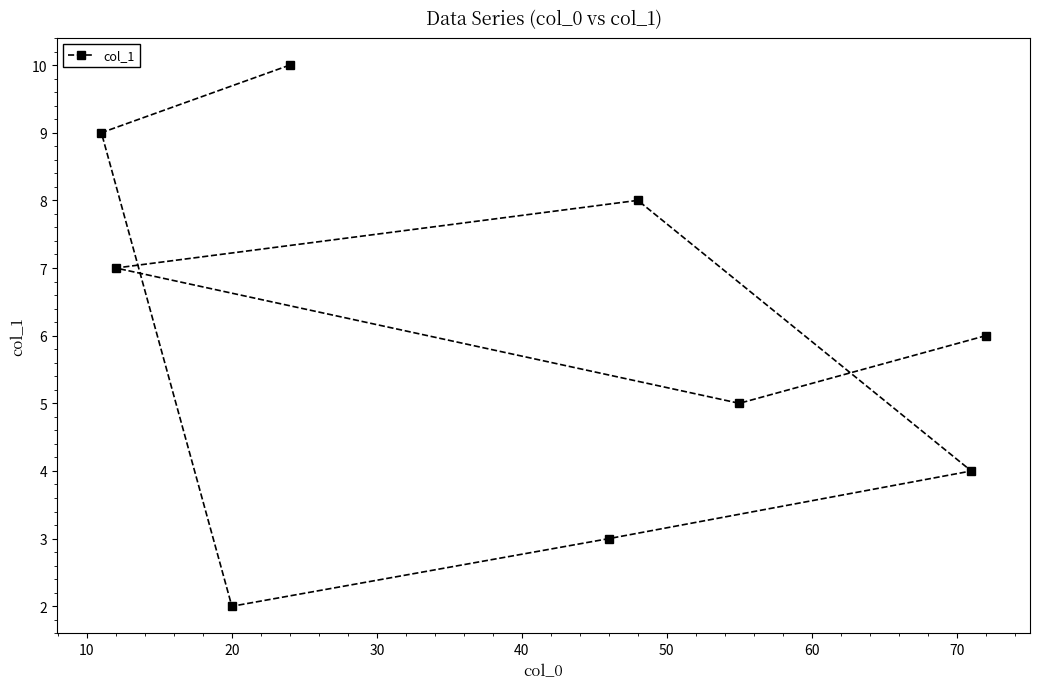

What is the greatest value displayed?

10